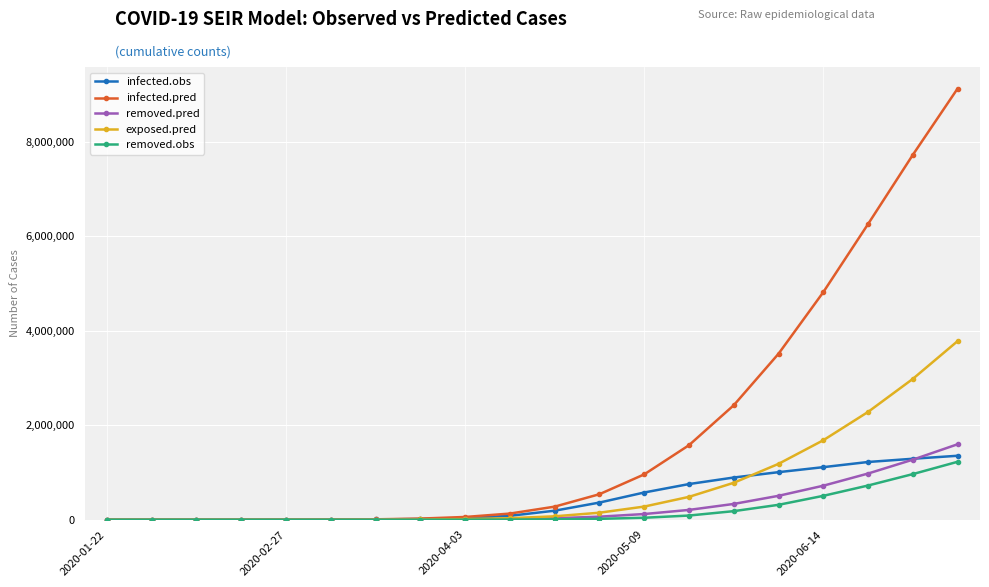

What is the greatest value displayed?

9133042.2